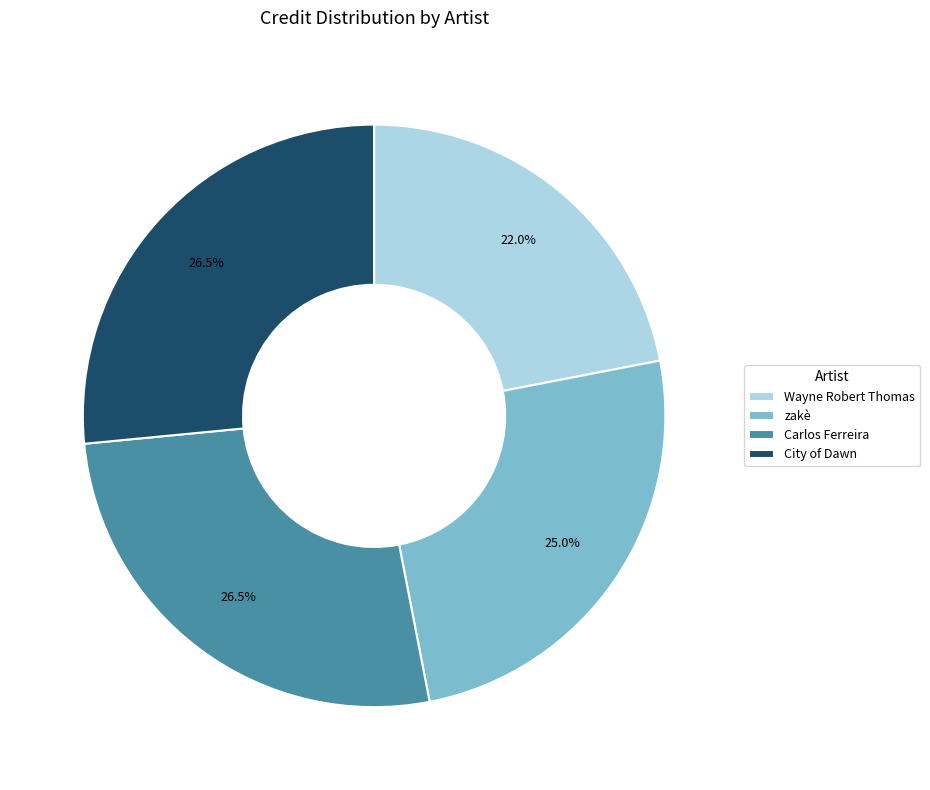

What is the smallest slice in the pie chart?

Wayne Robert Thomas